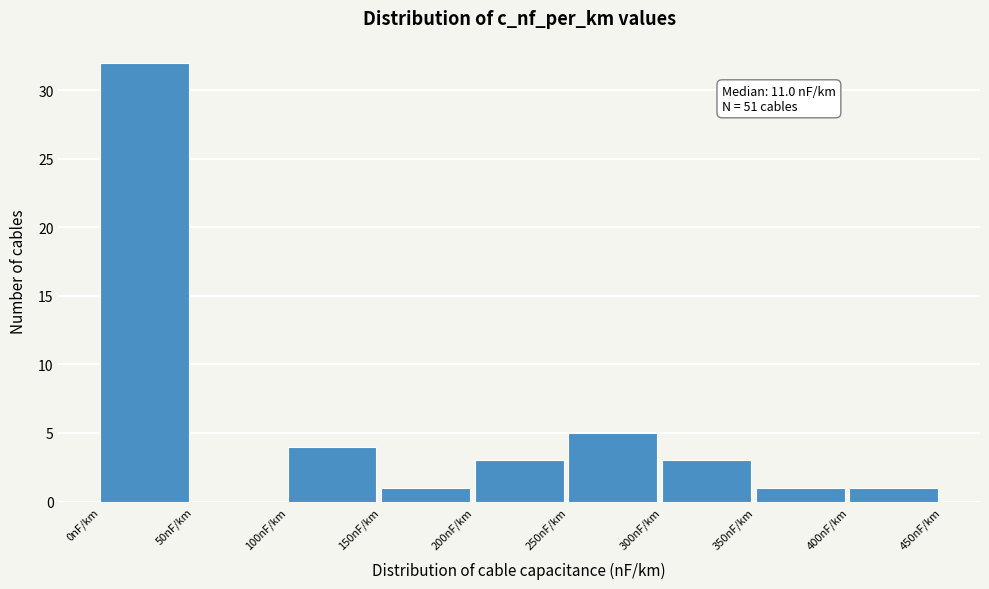

Over which range of the x-axis is the bar tallest?

0 to 50